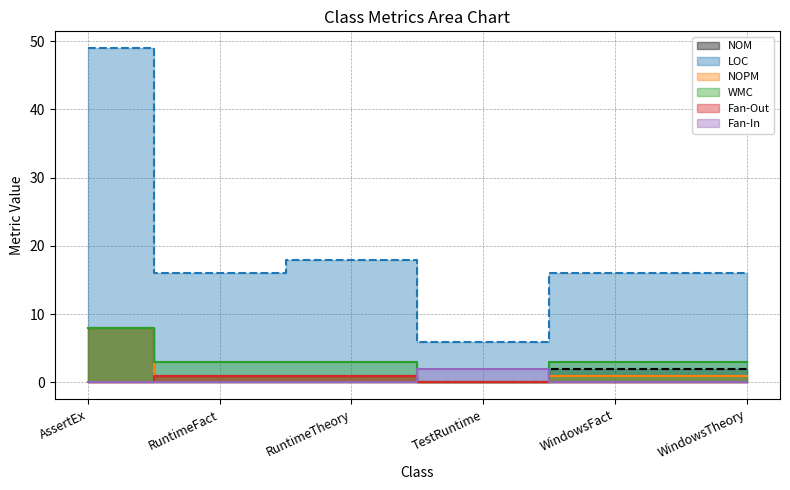

What is the label of the 5th point from the left?

WindowsFact